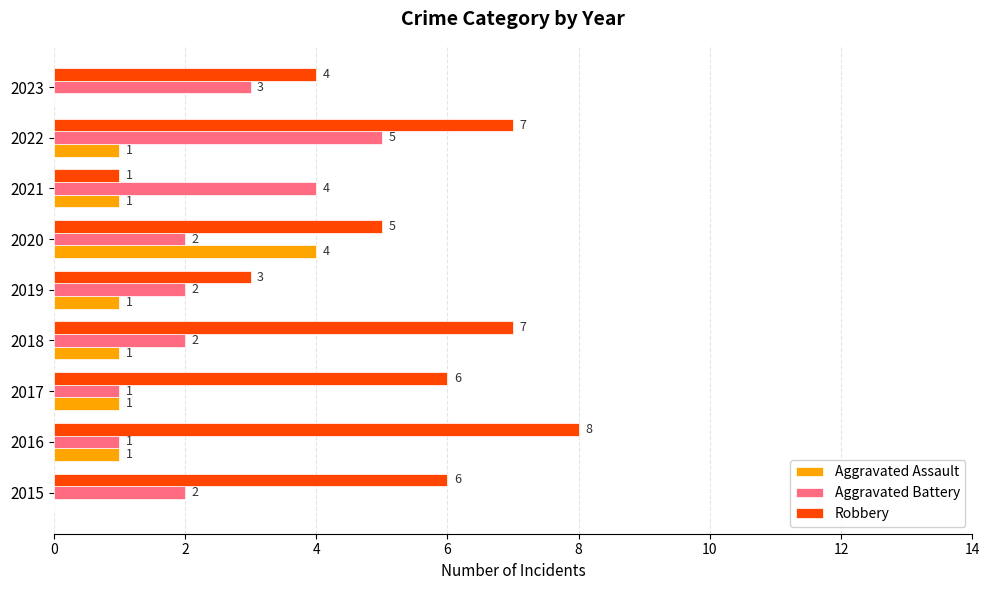

The Aggravated Assault series shows 0 at 2015. True or false?

True